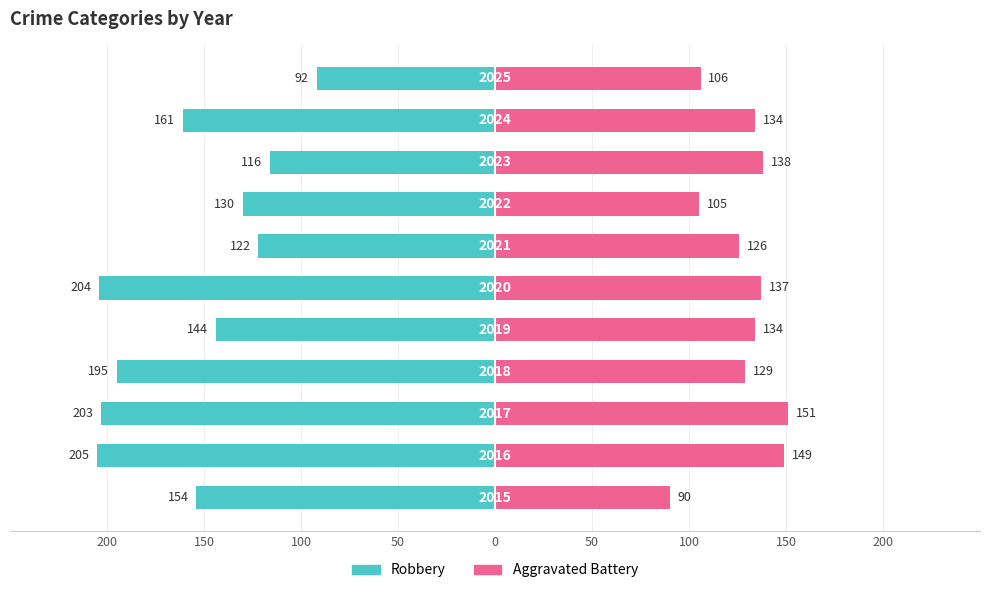

What is the difference between the maximum and minimum values in the Aggravated Battery series?

61